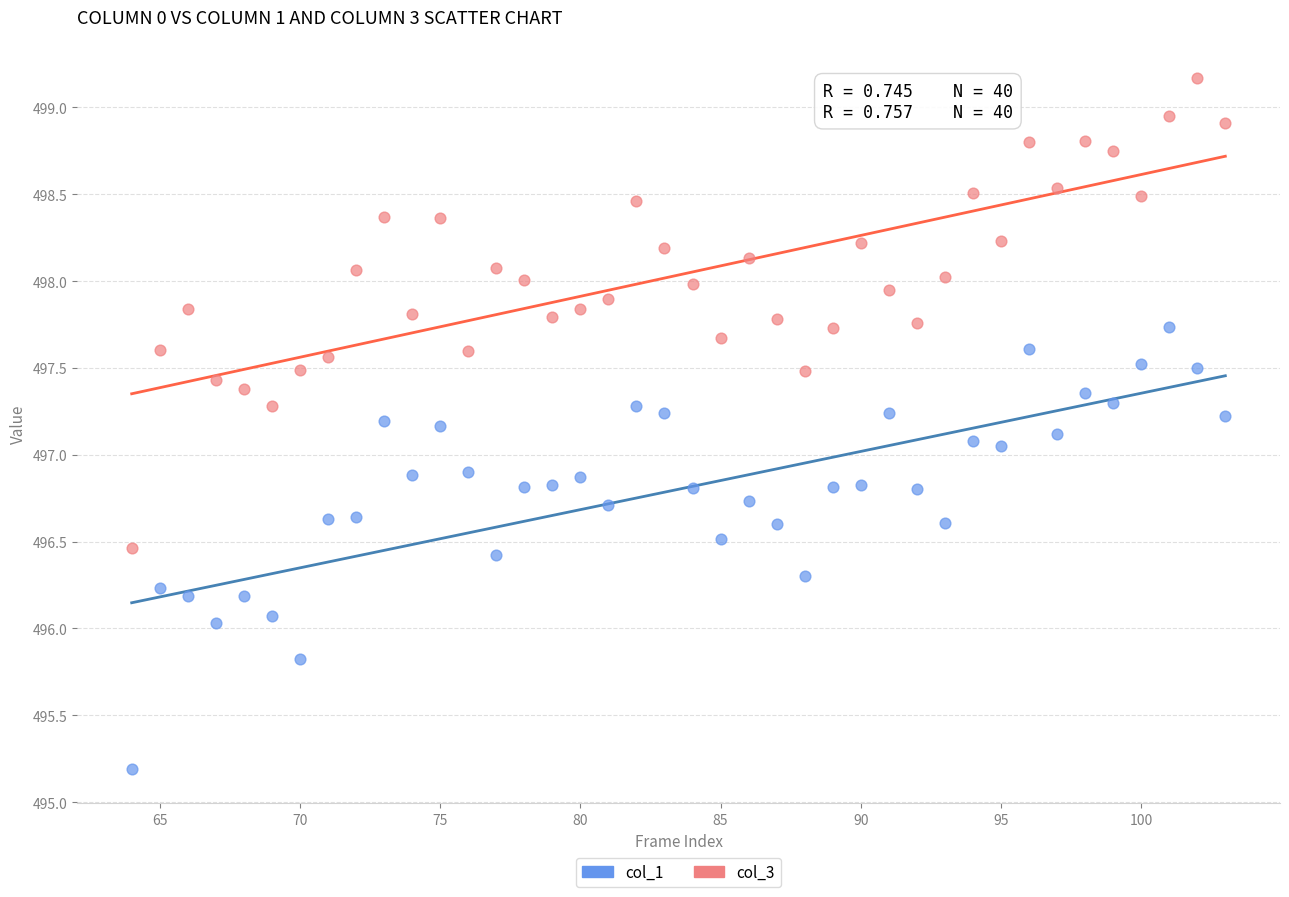

Across all data points, what is the range of X values (max minus min)?

39.0